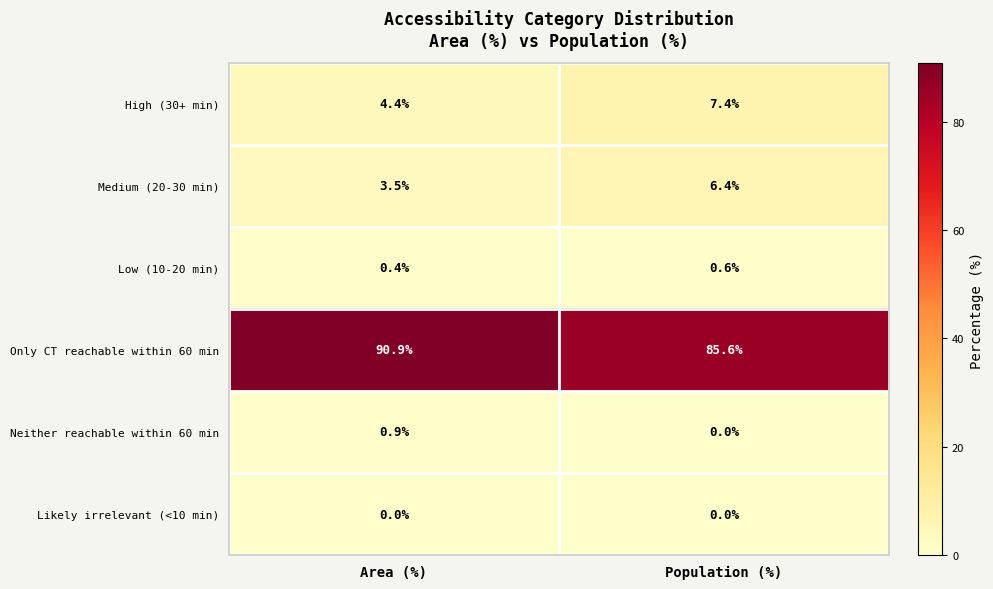

At which label is High (30+ min) closest to 5?

Area (%)